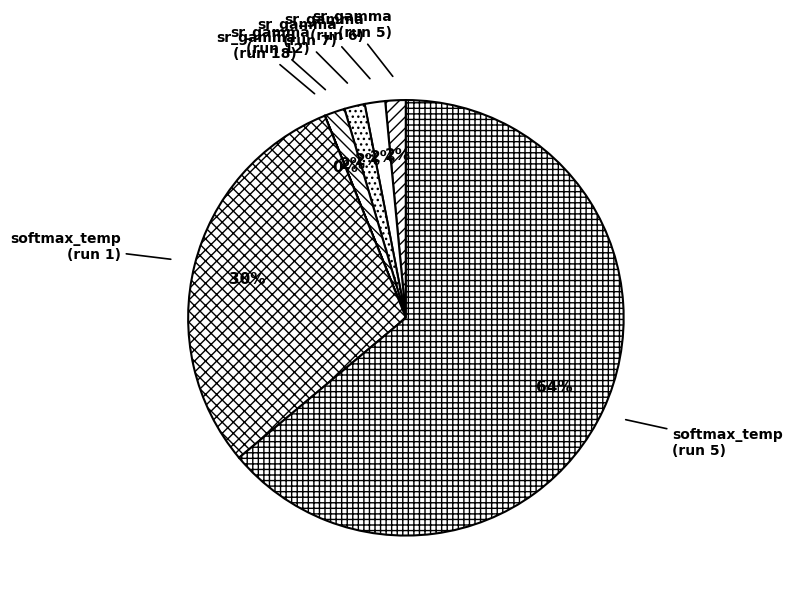

What is the majority slice?

softmax_temp (run 5)